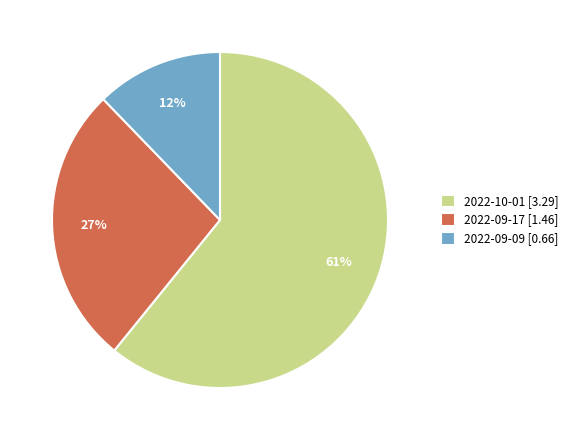

To the nearest percent, what is the combined percentage of 2022-10-01 and 2022-09-09?

73%